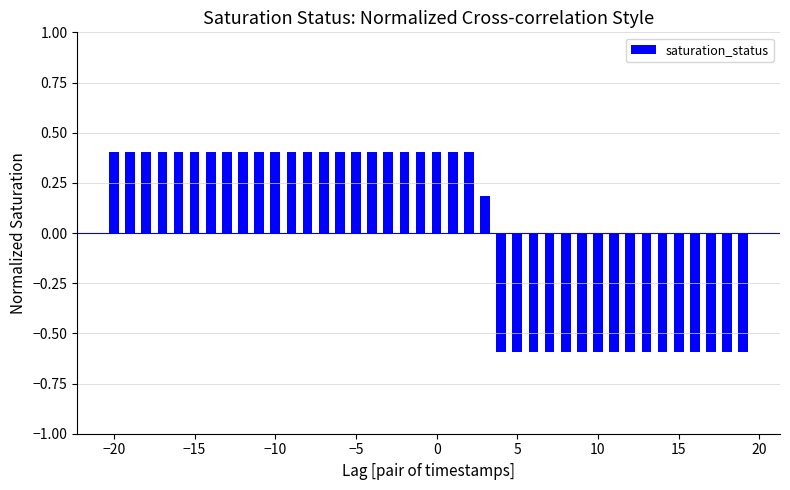

What is the maximum value shown in the chart?

0.4